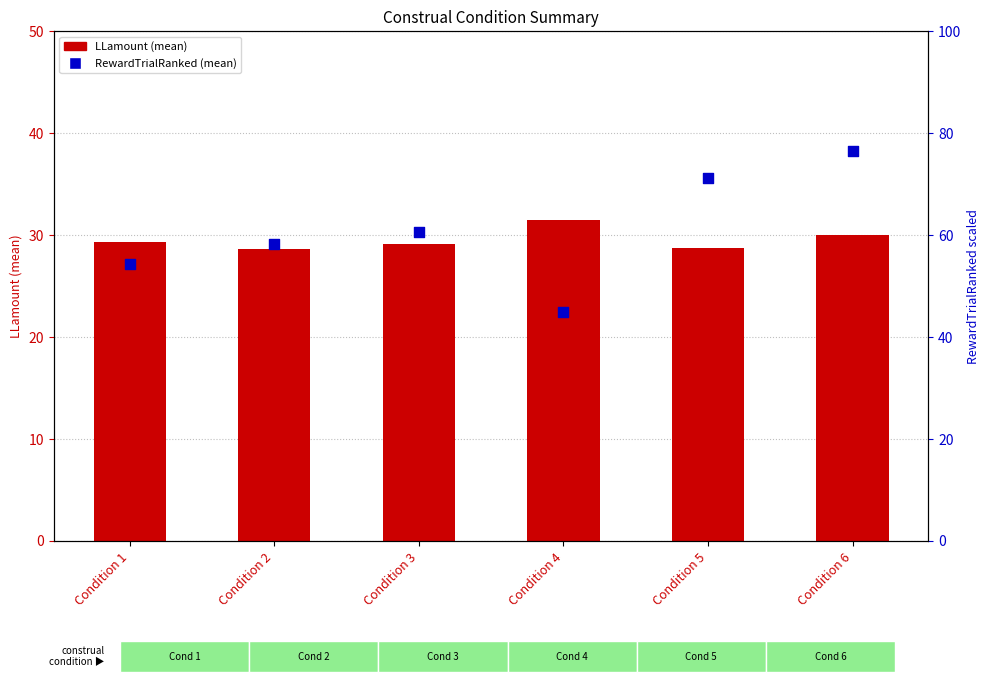

Which series contains the lowest Y value?

LLamount (mean)